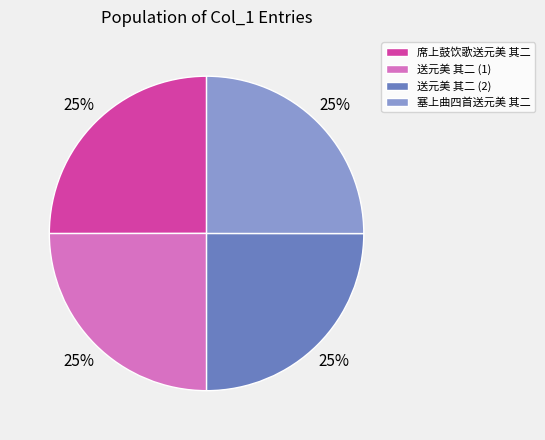

Is 塞上曲四首送元美 其二 the majority of the pie?

No